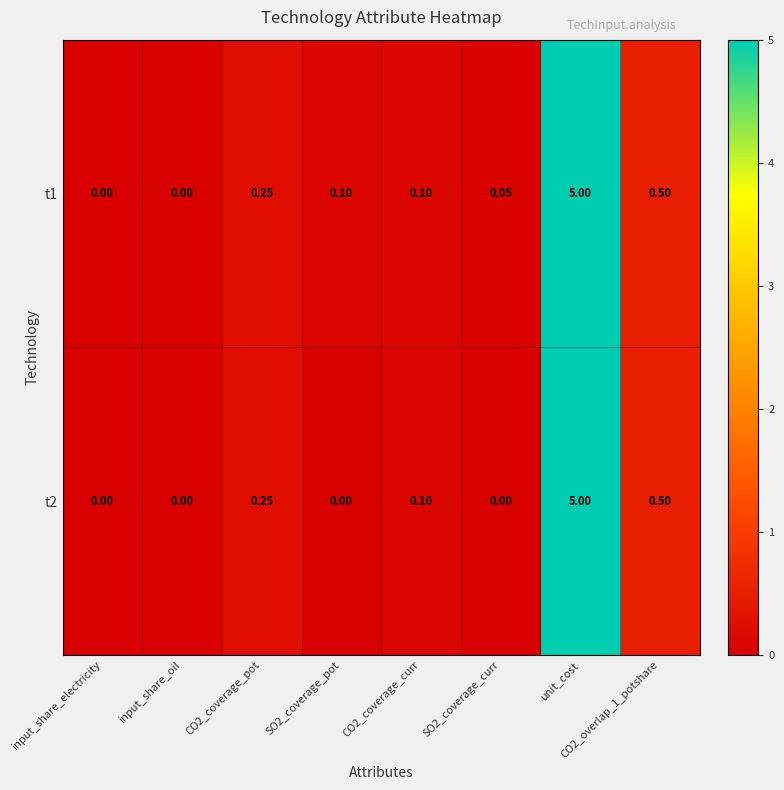

Is the value of t1 at CO2_coverage_pot greater than the value of t2 at SO2_coverage_pot?

Yes